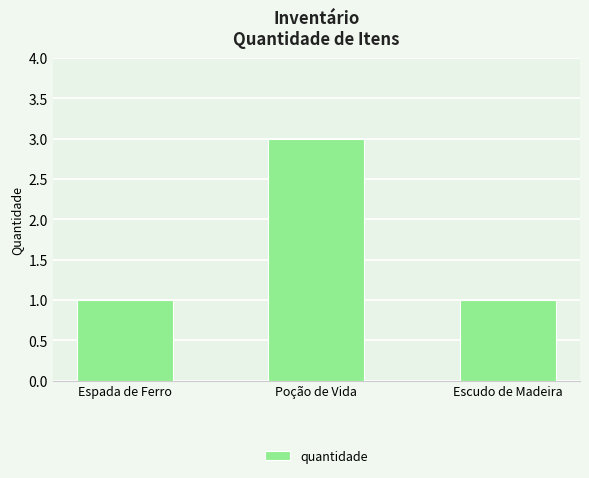

What value does the data have at Poção de Vida?

3